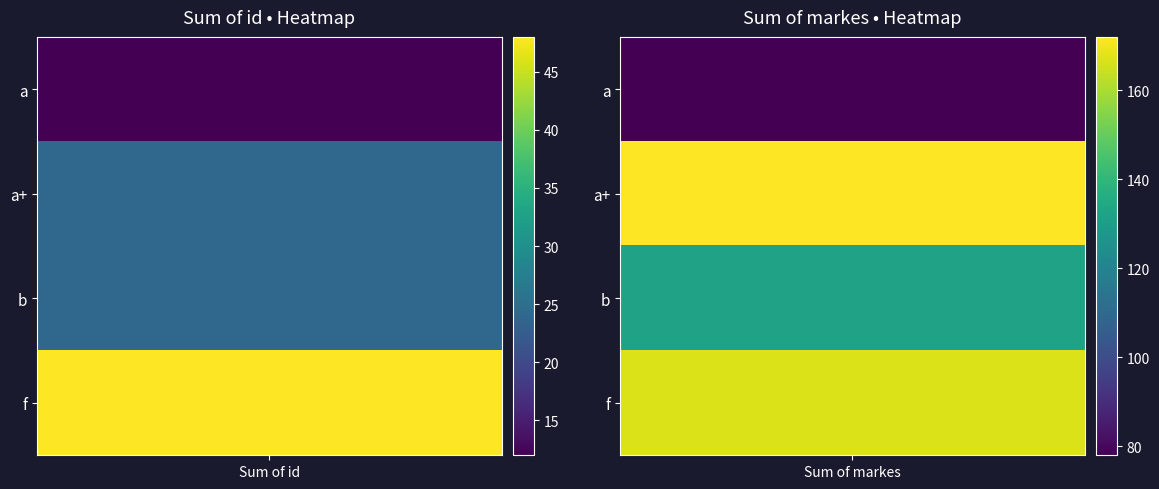

What is the total value across all series at Sum of id?

108